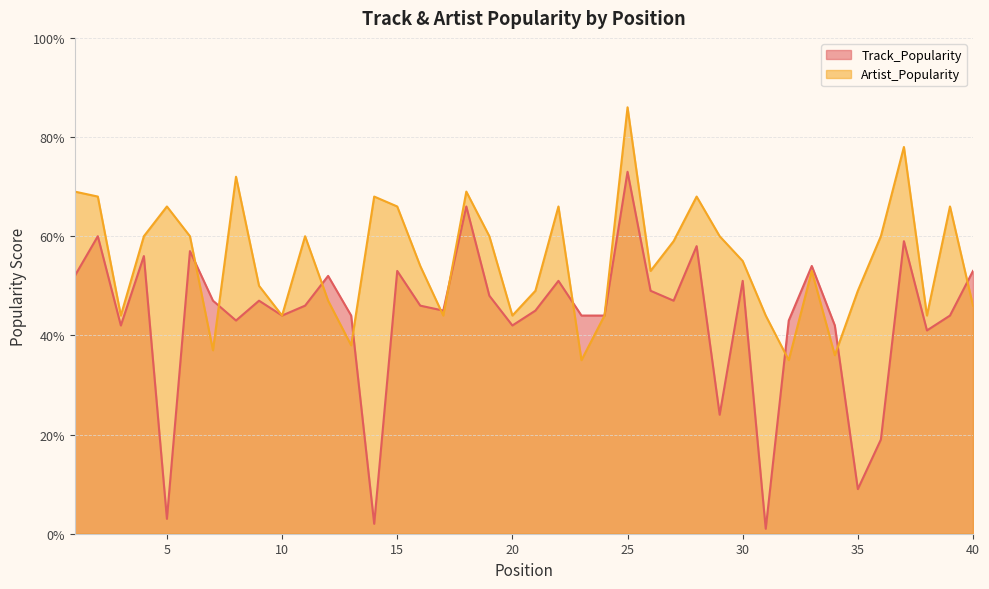

How many lines are shown in the chart?

2